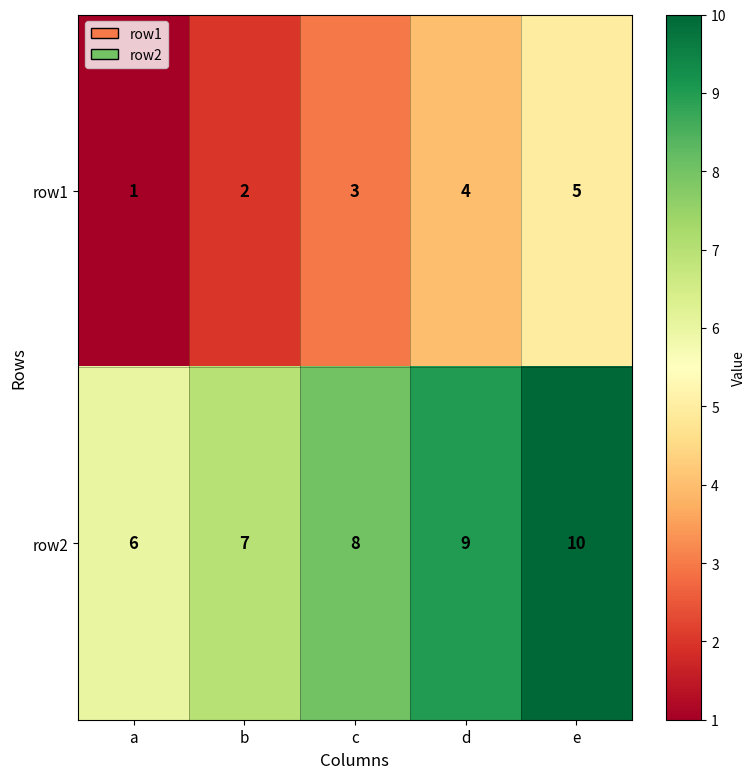

At how many categories does at least one series exceed 5?

5